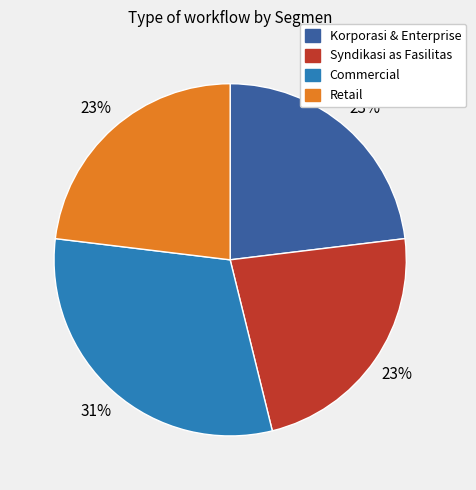

What percentage is the Retail slice, to the nearest percent?

23%